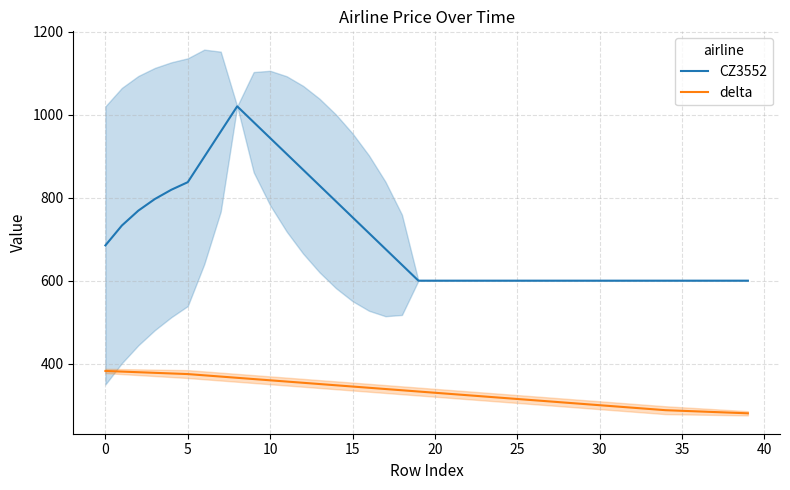

The value of delta at 20 is 330.0. True or false?

True